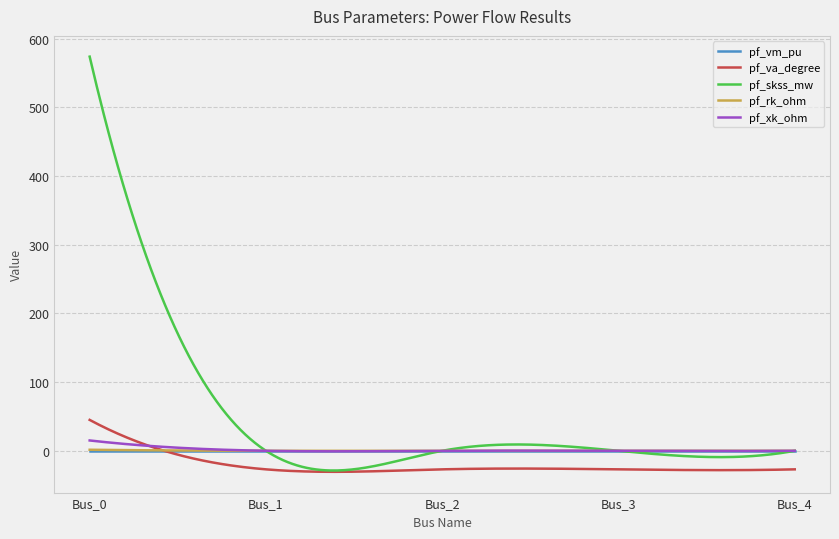

Count the number of categories in the chart.

300